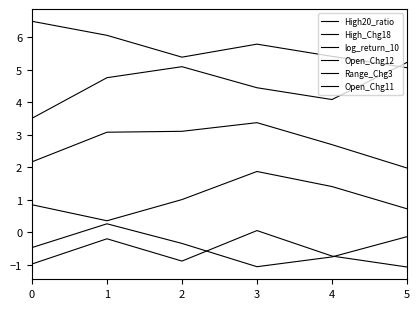

What is the smallest value displayed?

-1.1